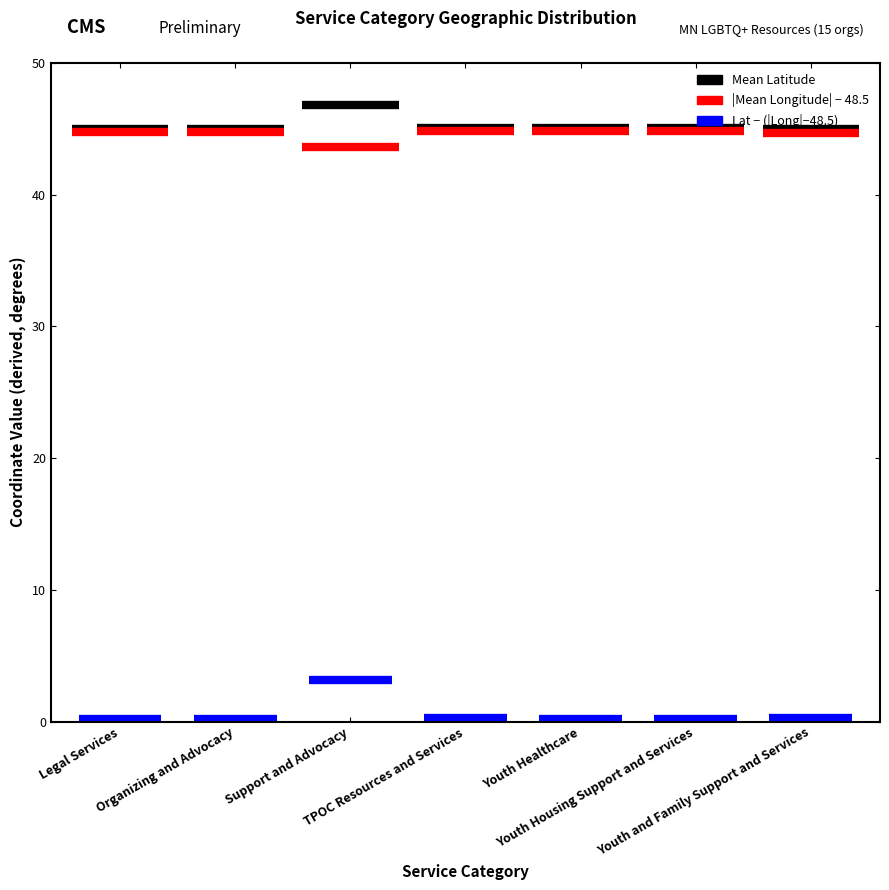

Is the value of Mean Long at Youth Healthcare greater than the value of Mean Lat at Youth and Family Support and Services?

No